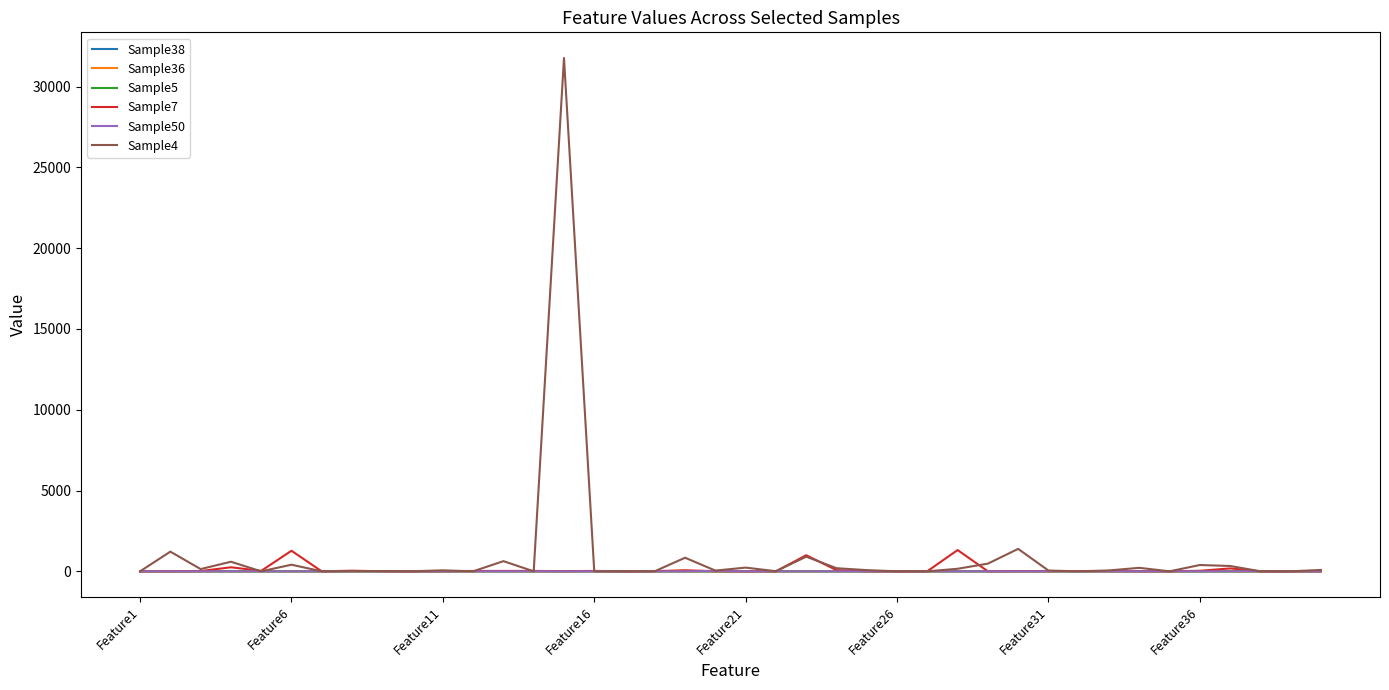

What is the maximum value shown in the chart?

31773